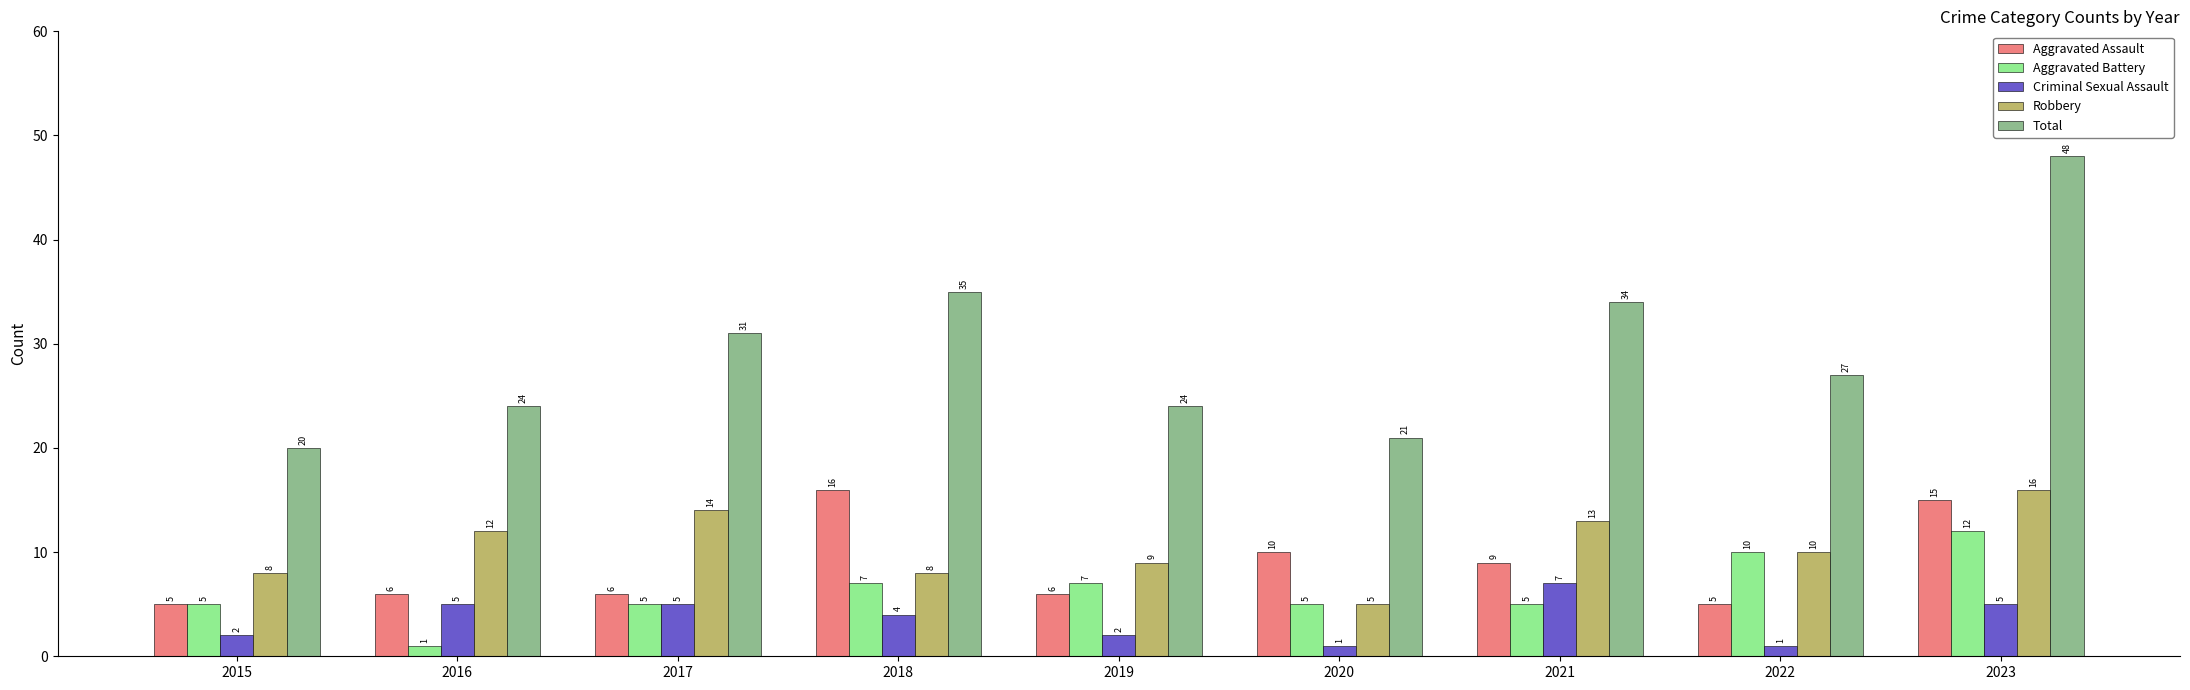

Rank the series at 2016 from highest to lowest value.

Total, Robbery, Aggravated Assault, Criminal Sexual Assault, Aggravated Battery